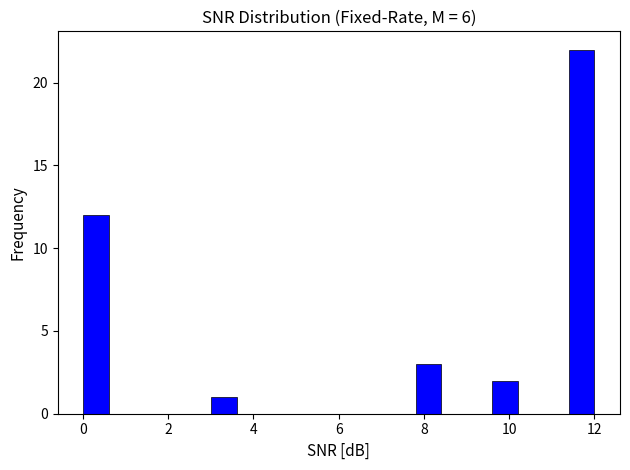

Read against the x-axis, roughly where is the centre of the tallest bar?

11.8